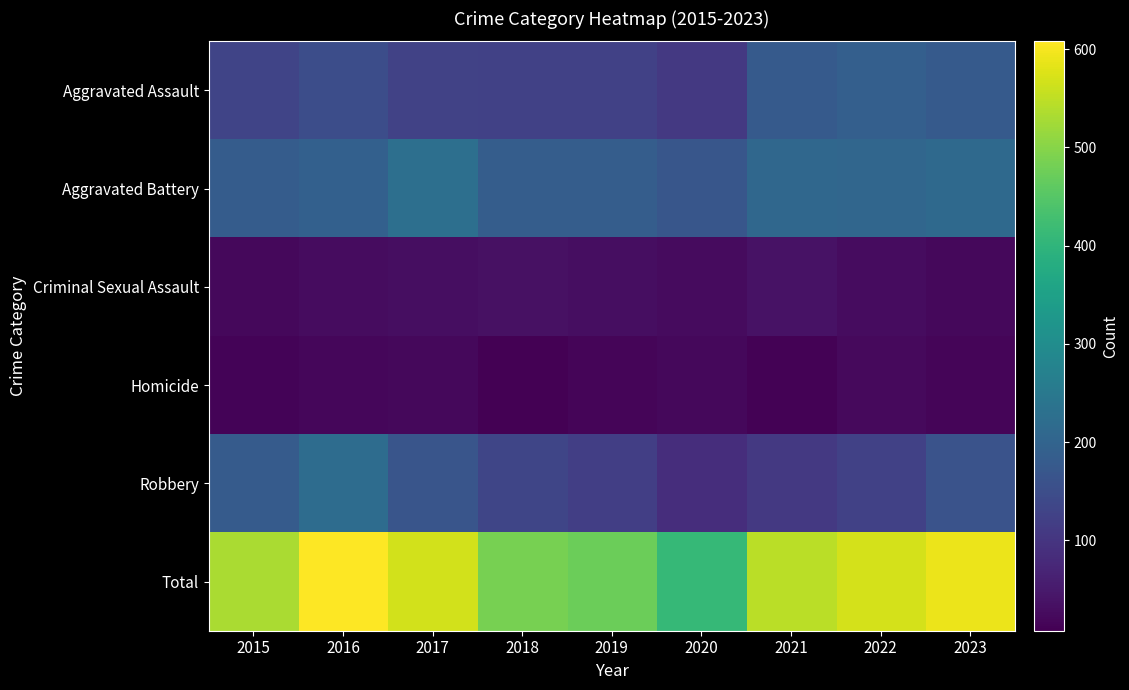

At how many categories does at least one series exceed 236?

9